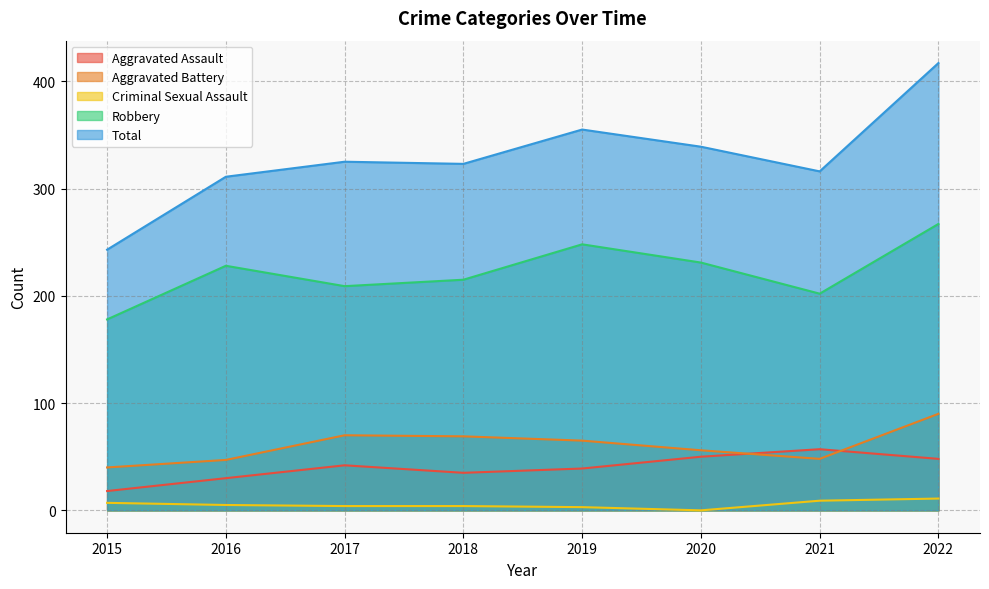

True or false: Total has more than 2 interior local peaks.

False